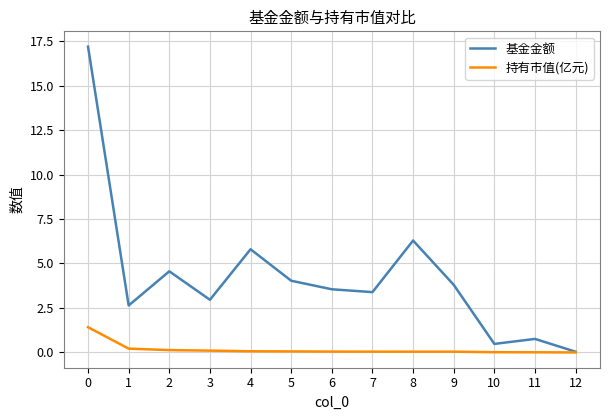

Which series has the largest total across all categories?

基金金额